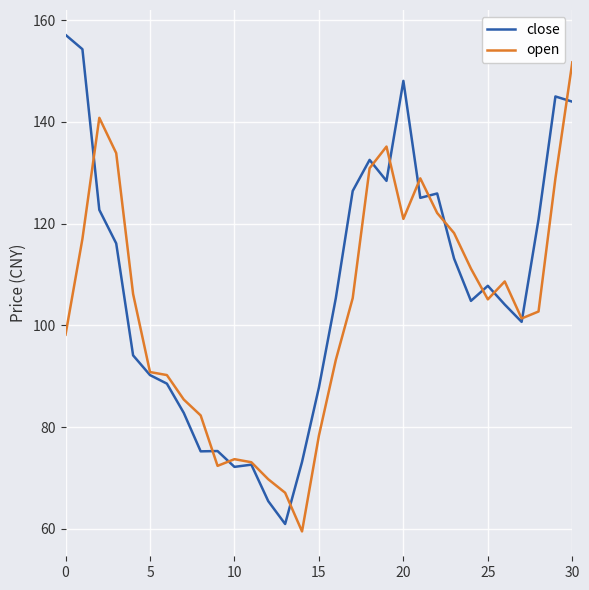

List the series in order of their peak value, highest first.

close, open